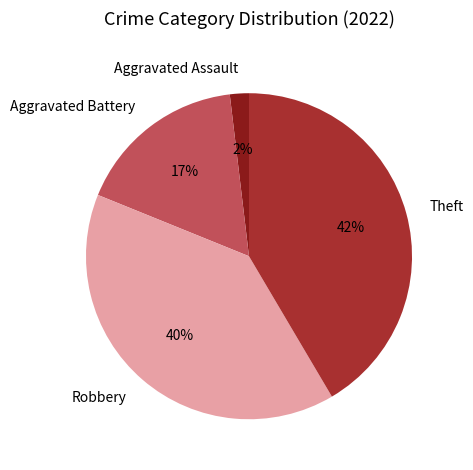

Do Aggravated Battery and Robbery together represent more than half of the pie?

Yes